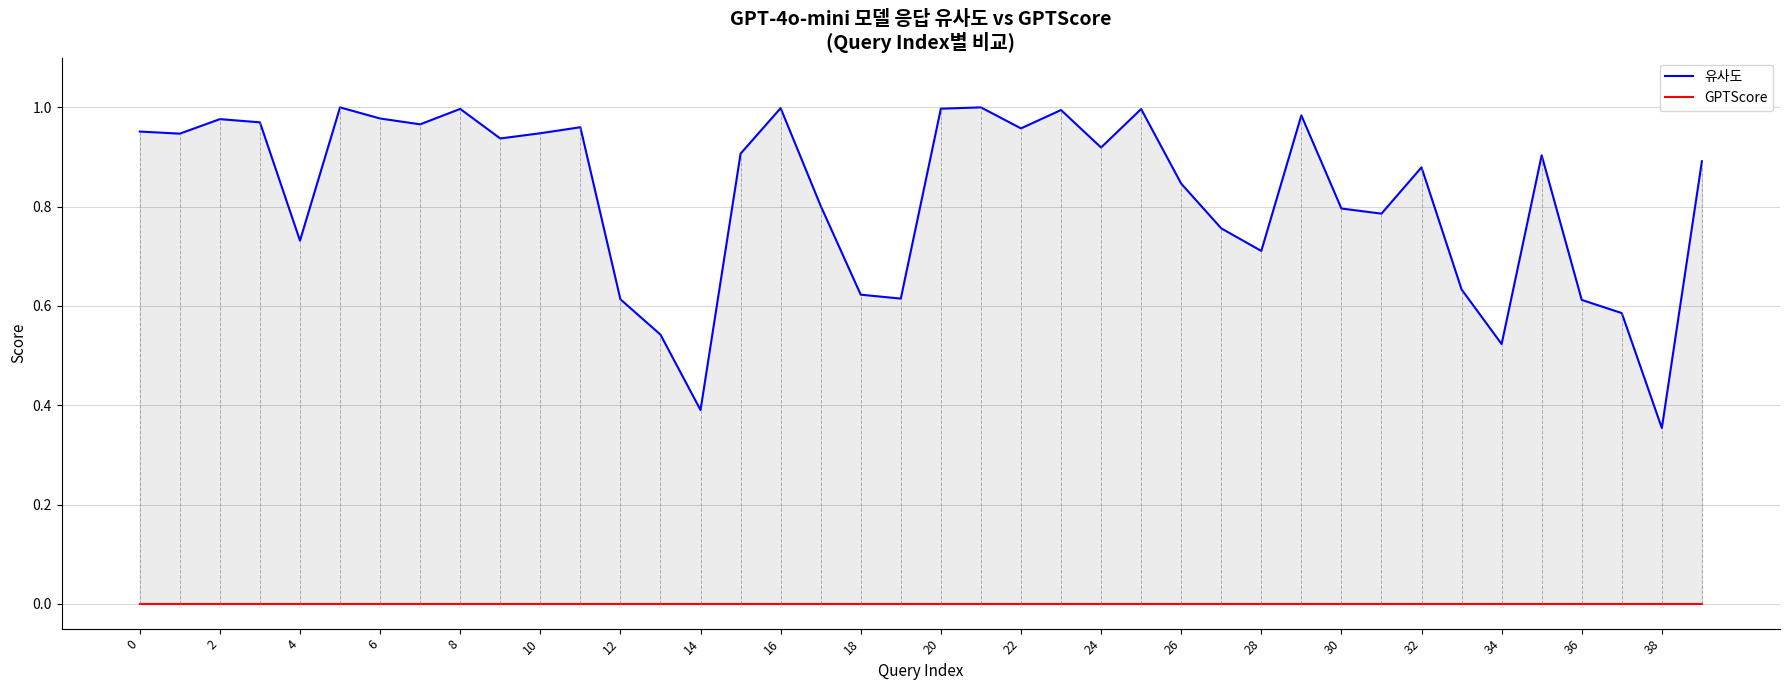

Between 26 and 28, which series saw the biggest shift?

유사도